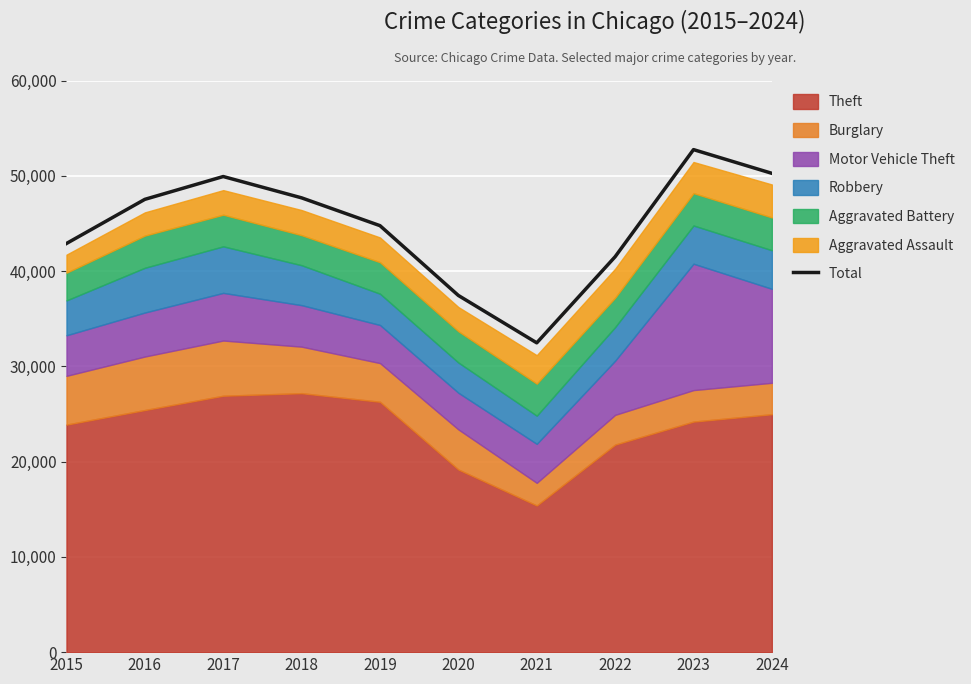

Rank the categories by value from lowest to highest.

2021, 2020, 2022, 2015, 2019, 2016, 2018, 2017, 2024, 2023